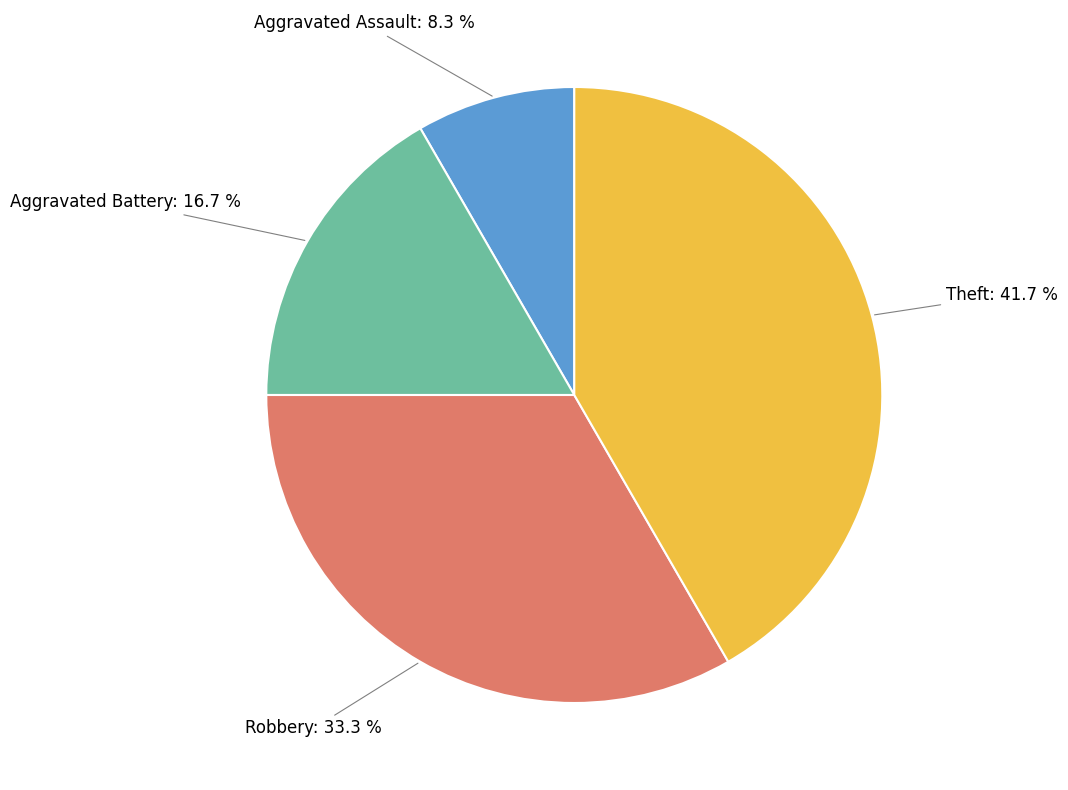

To the nearest percent, what is the combined percentage of Theft and Robbery?

75%